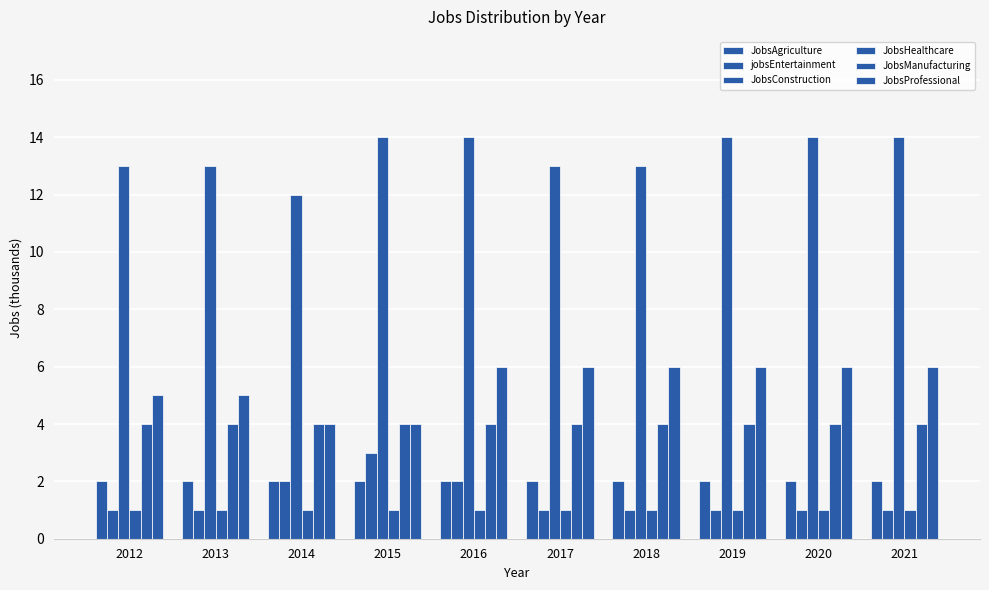

At 2020, list the series in order from largest to smallest.

JobsConstruction, JobsProfessional, JobsManufacturing, JobsAgriculture, jobsEntertainment, JobsHealthcare